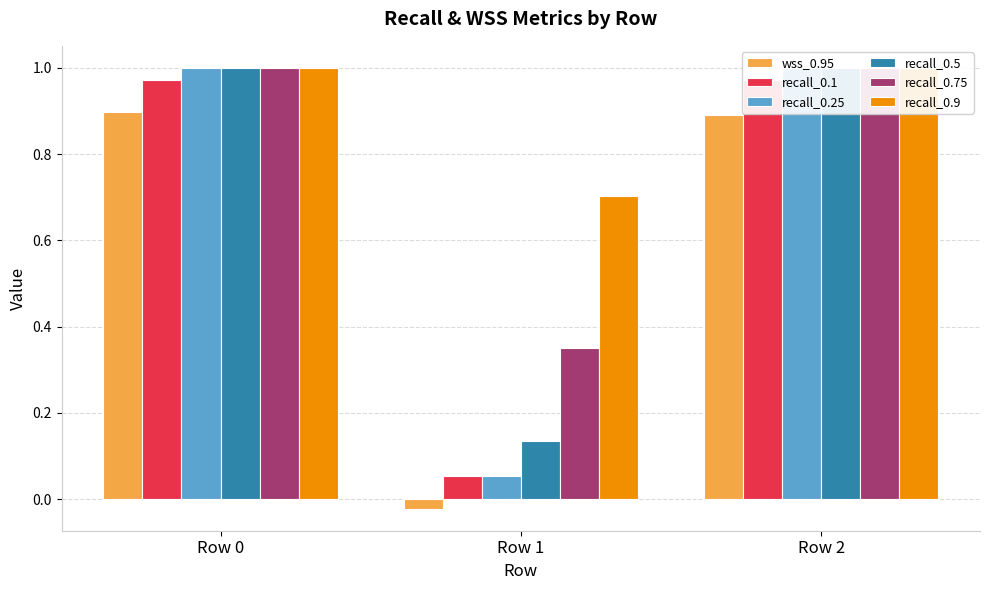

Count the recall_0.9 values in the range 0 to 1.

3